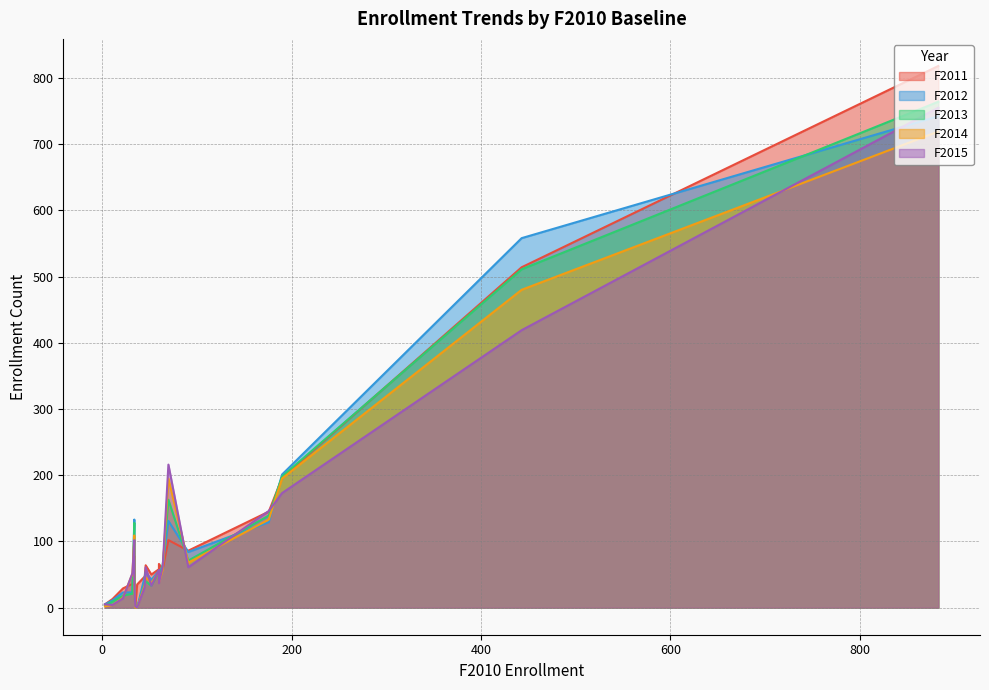

Does the chart display data point markers on the line(s)?

No